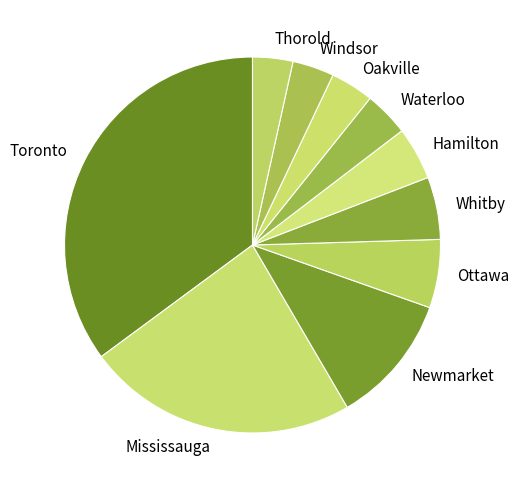

How many segments does this pie chart have?

10